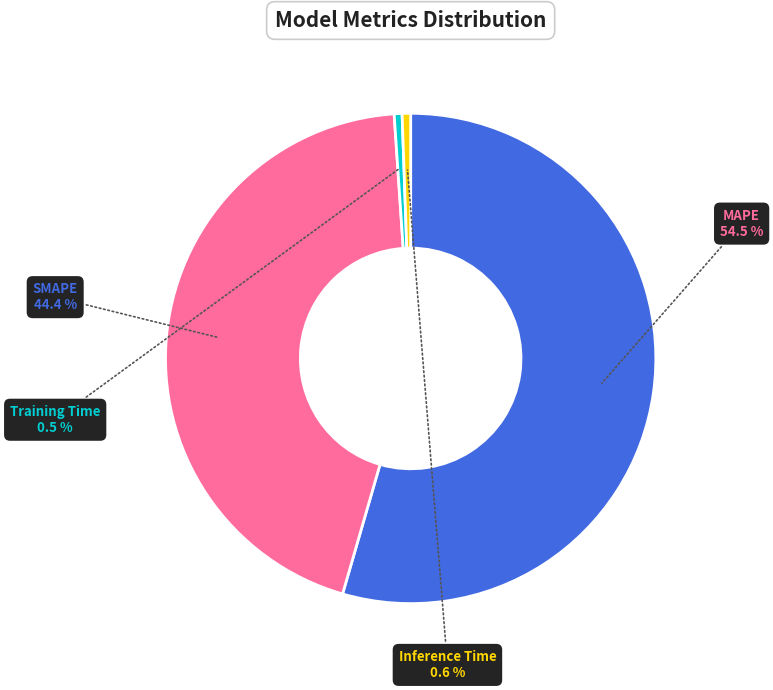

To the nearest percent, what is the difference between the largest and smallest slice percentages?

54%